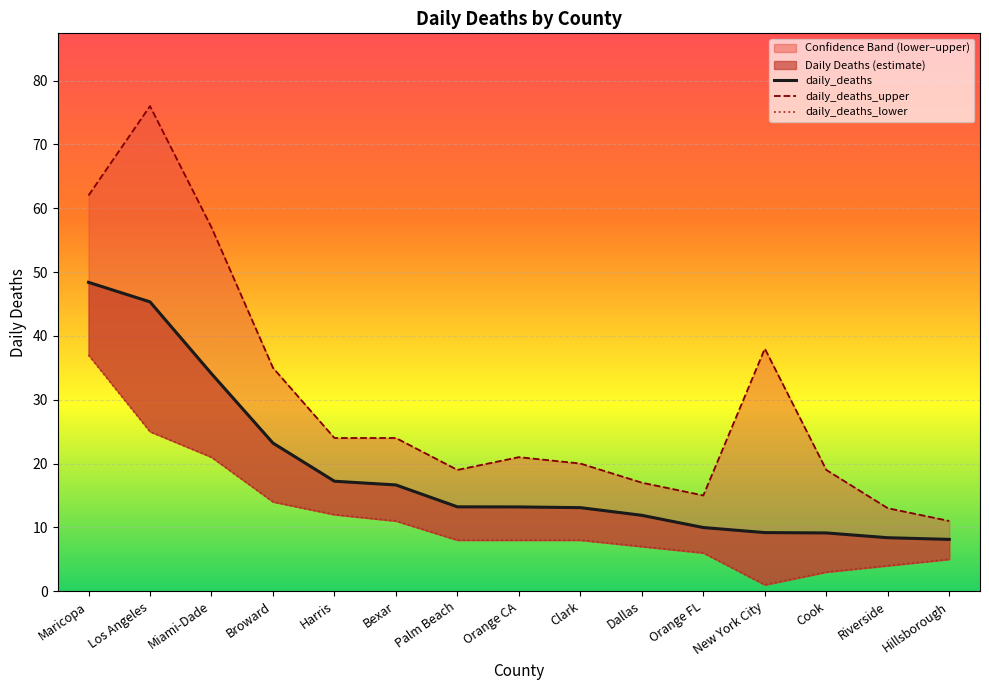

At Los Angeles, list the series in order from smallest to largest.

daily_deaths_lower, daily_deaths, daily_deaths_upper